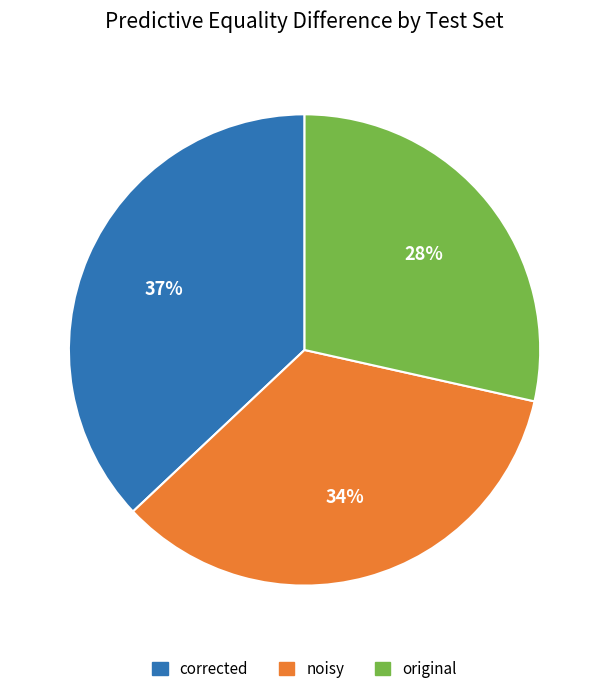

Does any single category account for the majority?

No